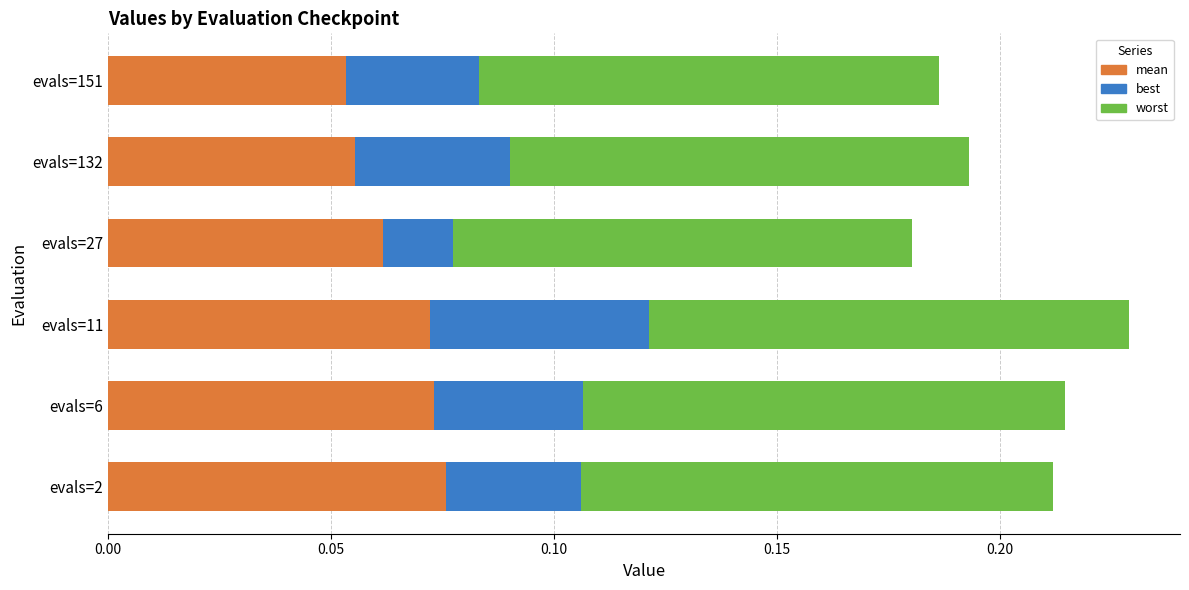

What is the sum of all mean values?

0.4